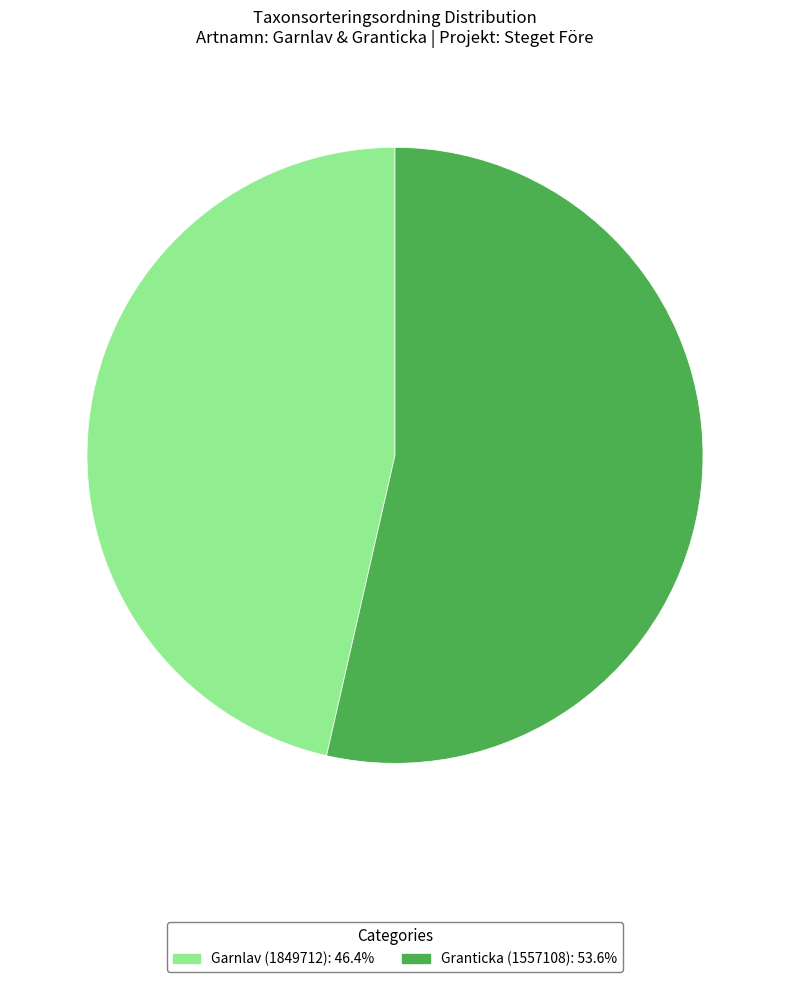

Rank the categories by value from highest to lowest.

Granticka (1557108), Garnlav (1849712)